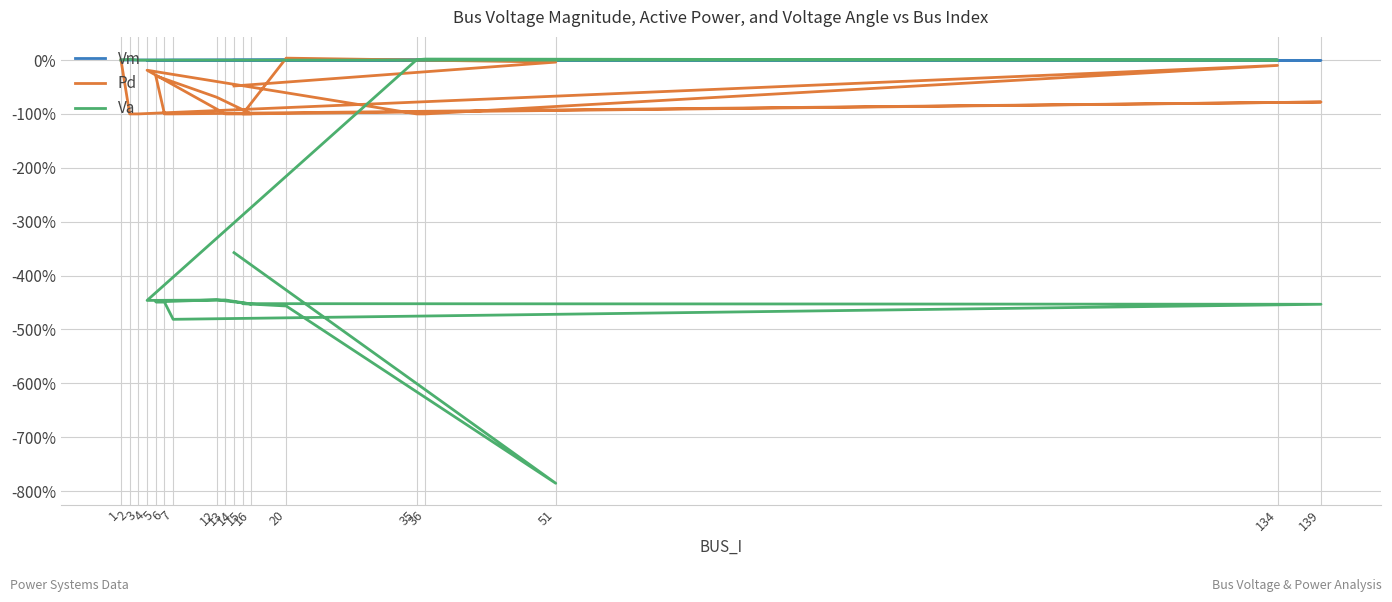

At how many categories does at least one series exceed -307?

18